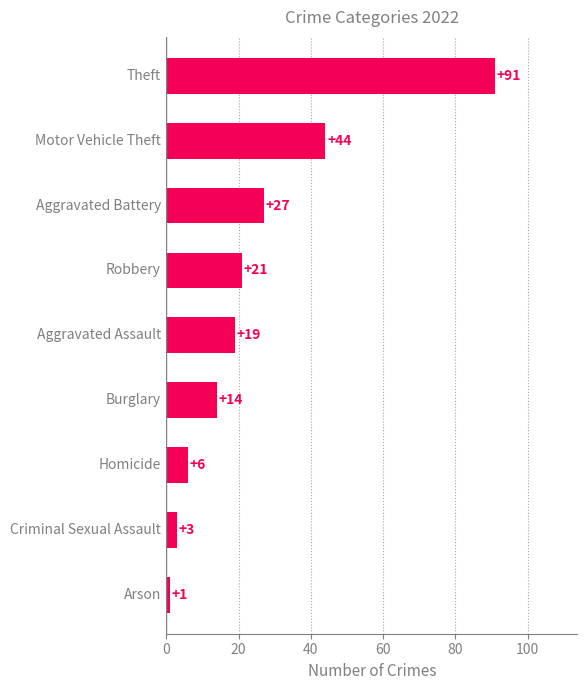

How many data points does each series have?

9